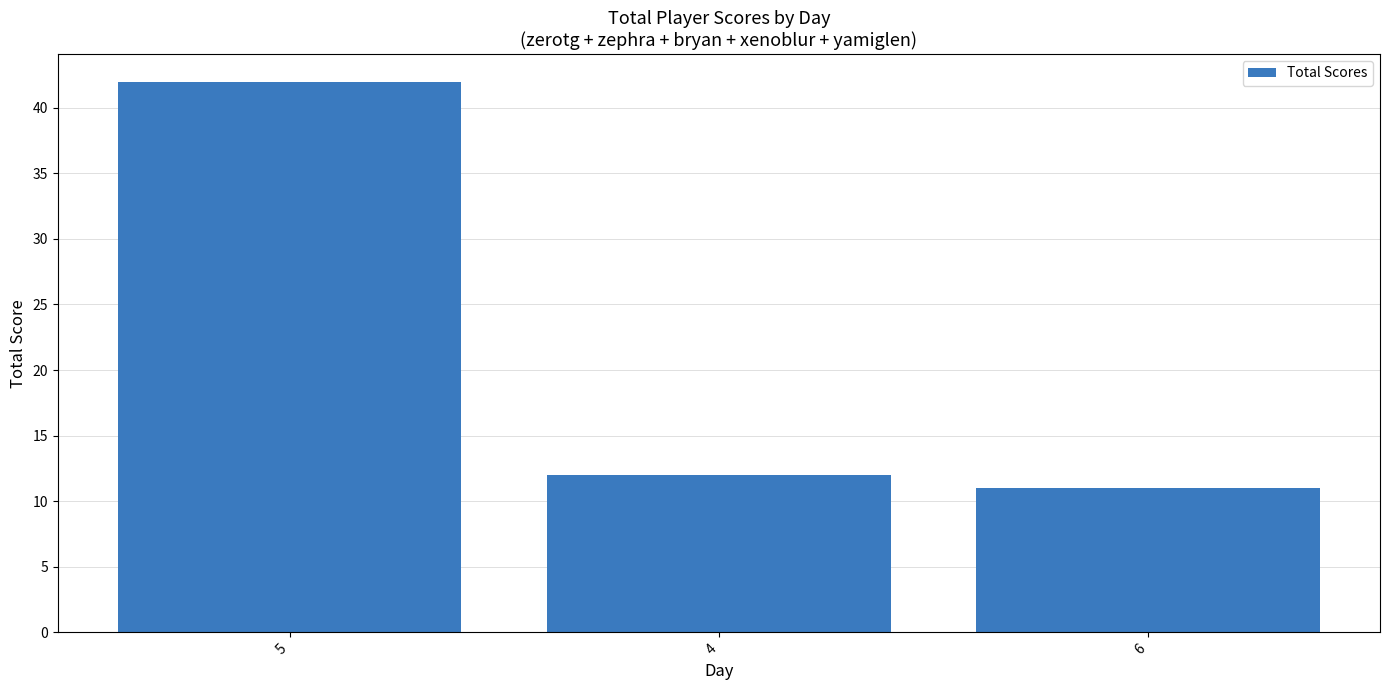

Which has a higher value, 5 or 4?

5